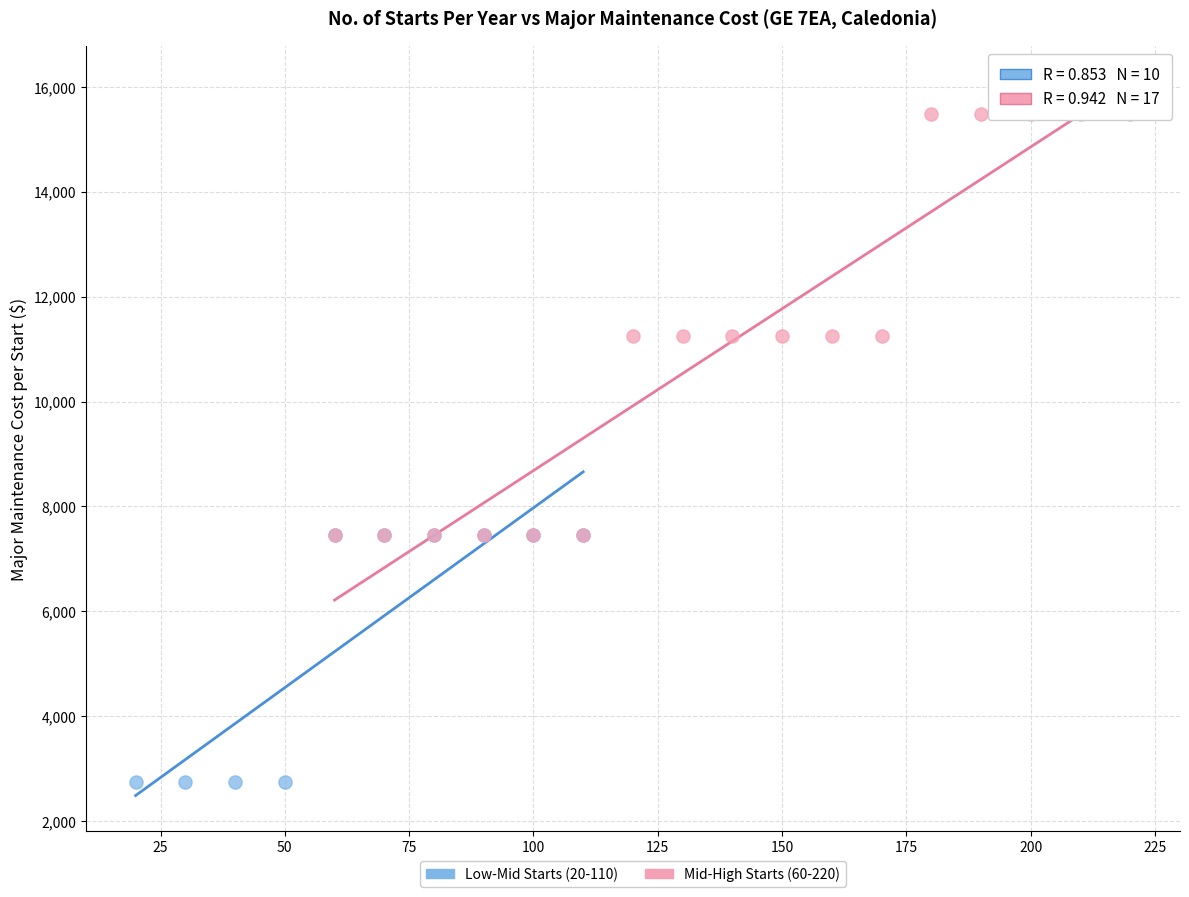

Which series has the widest spread of Y values?

Mid-High Starts (60-220)